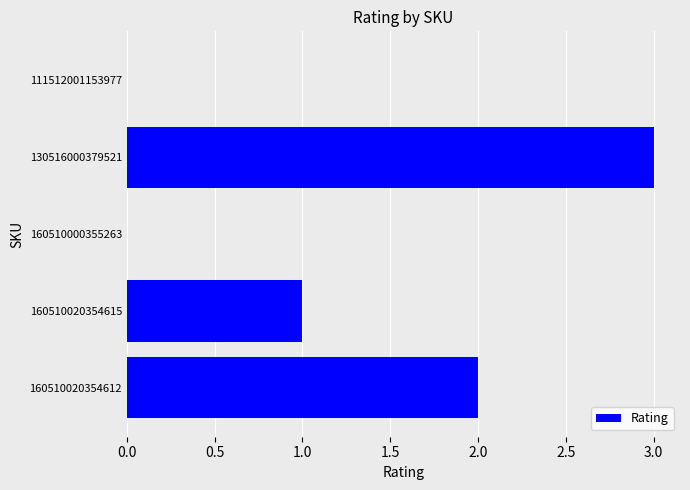

Reading top to bottom, what are all the values shown in this chart?

111512001153977=0	130516000379521=3	160510000355263=0	160510020354615=1	160510020354612=2